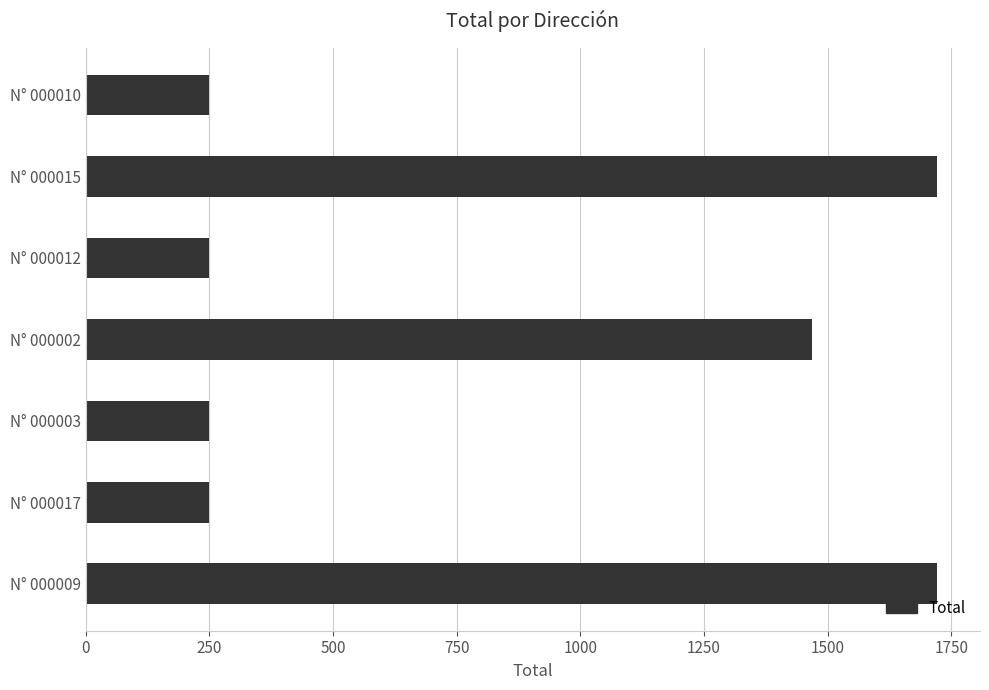

What is the sum of all values?

5912